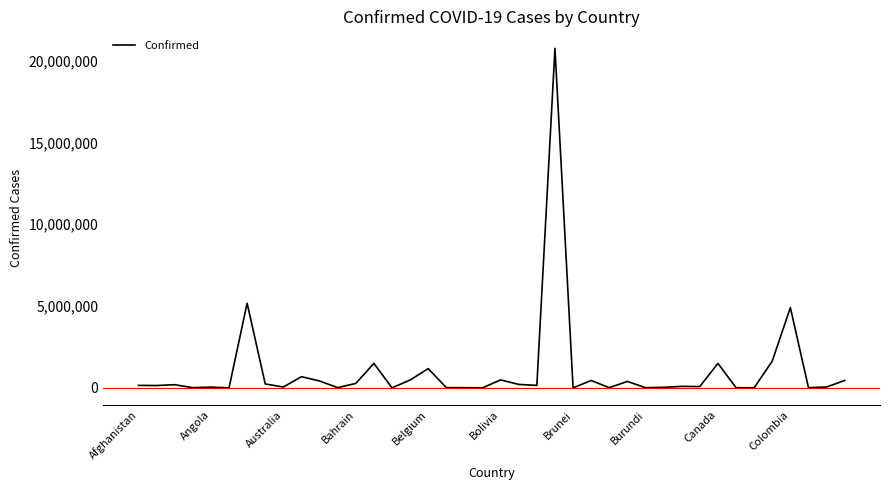

What is the maximum value shown in the chart?

20741815